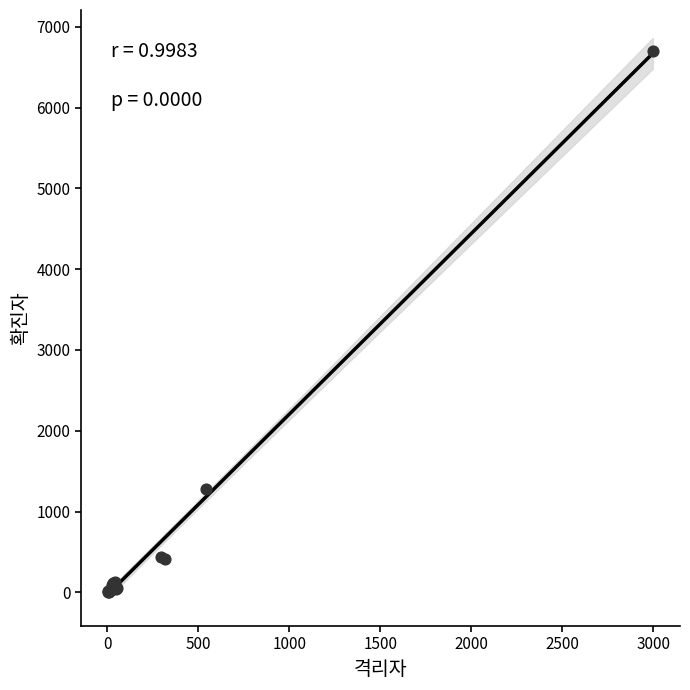

What Y value in the scatter plot is closest to 3353?

1285